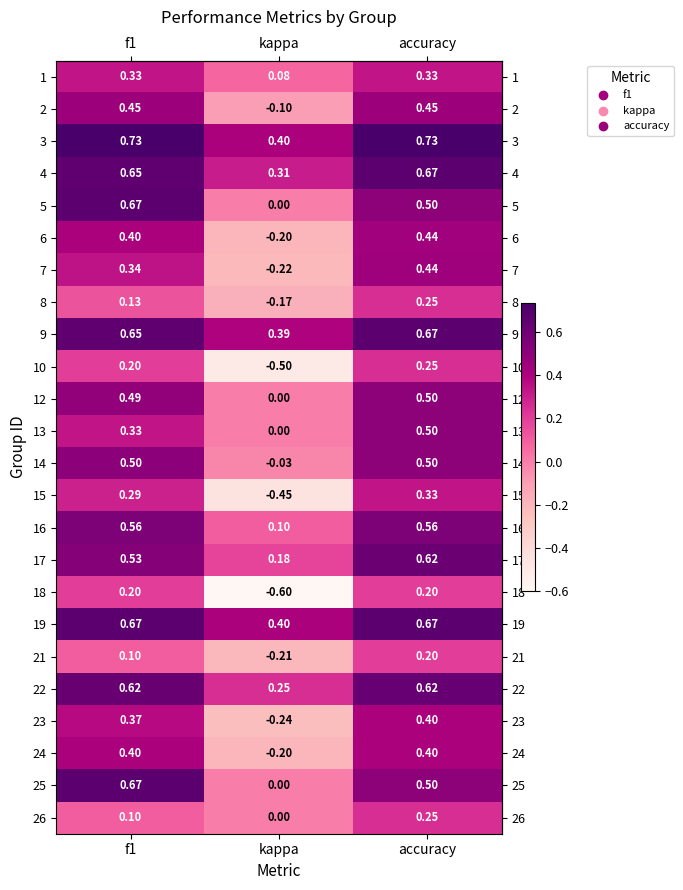

At which label does 15 reach its peak?

accuracy